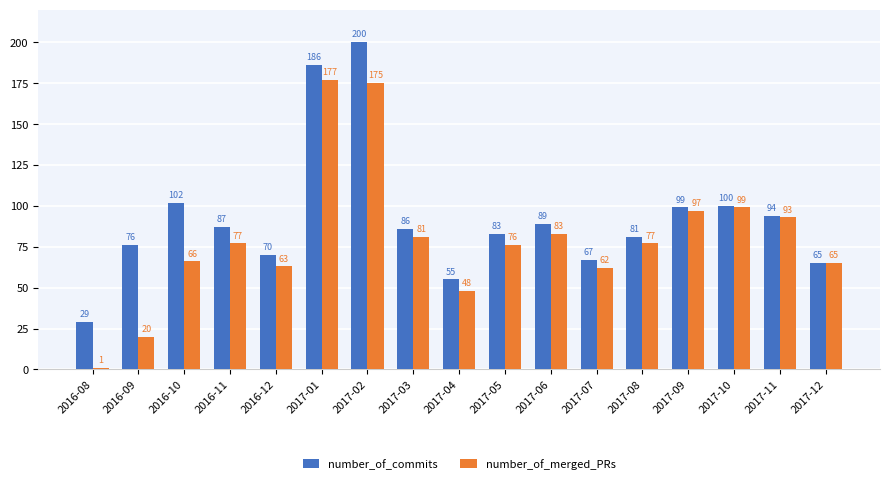

What position from the left is 2016-11?

4